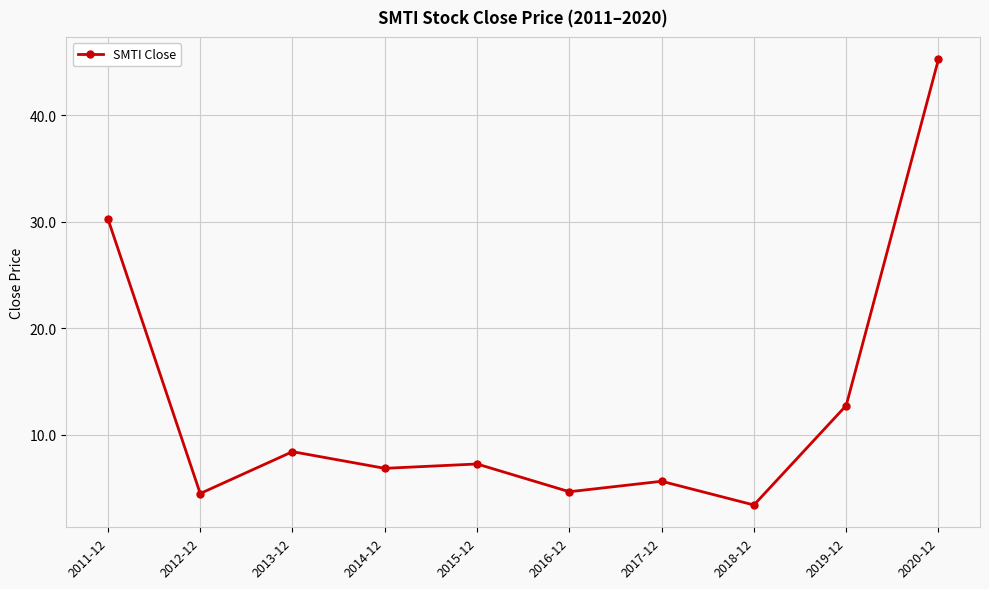

What is the greatest value displayed?

45.3